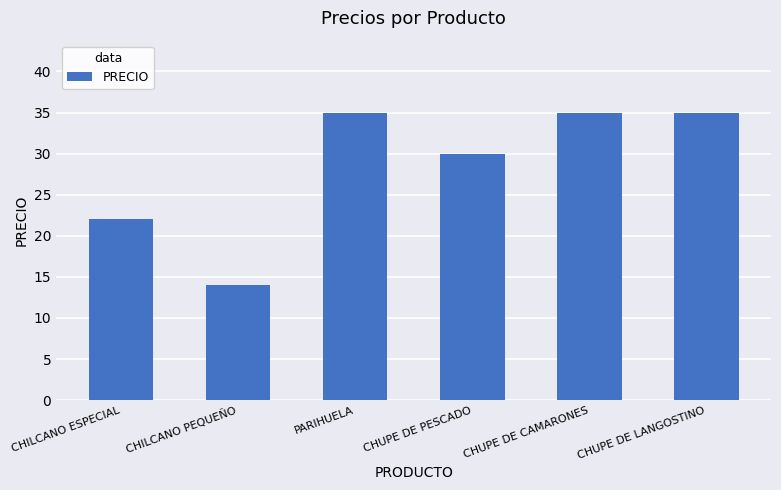

What is the value of the 2nd bar from the left?

14